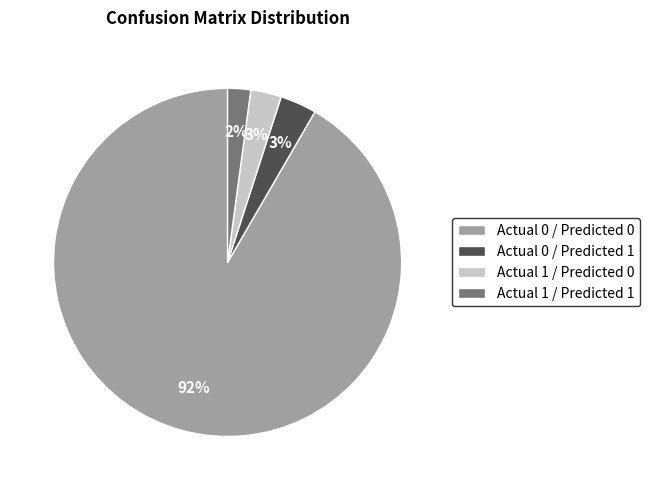

Is there a majority slice in this chart?

Yes